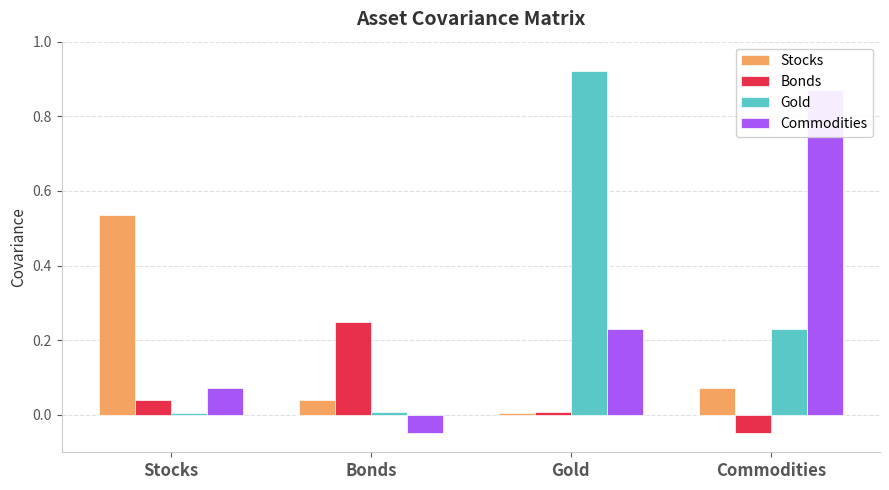

Is it true that Commodities equals 0.9 at Commodities?

True